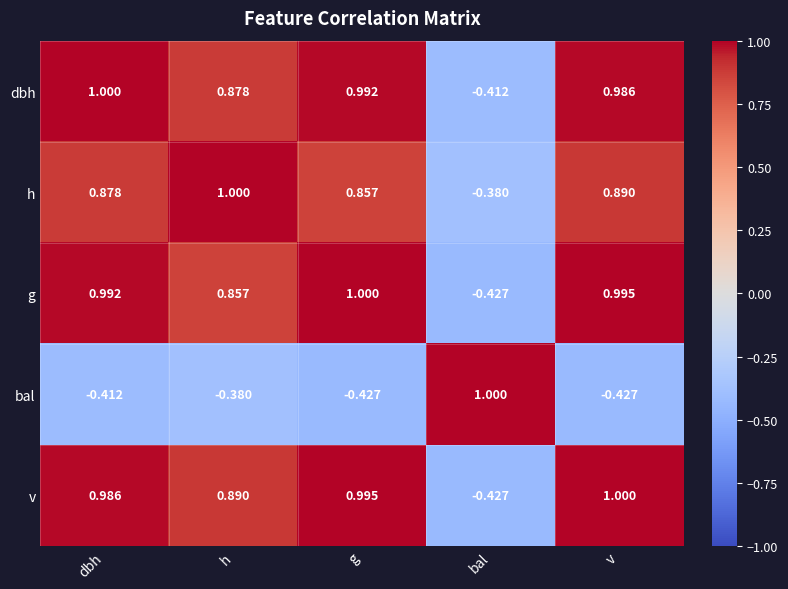

Where does the h series first go above 0?

dbh